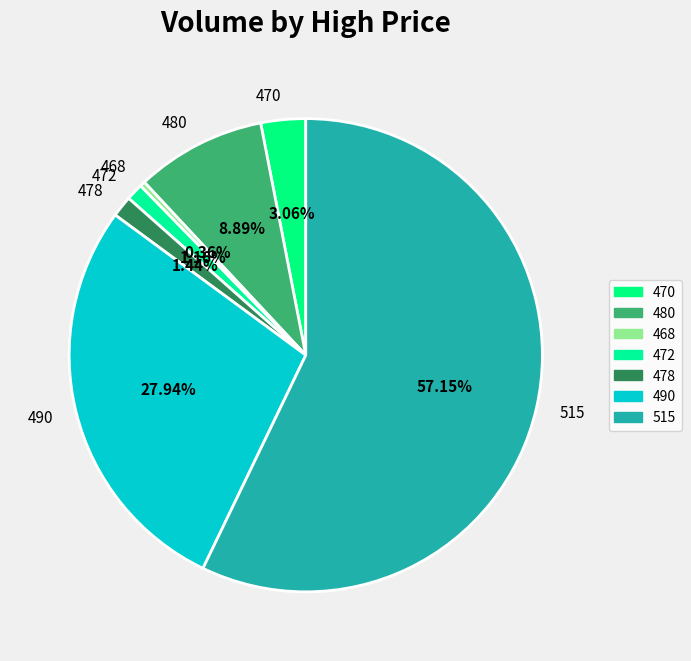

Approximately how many times larger is the value at 478 compared to 472?

1.2